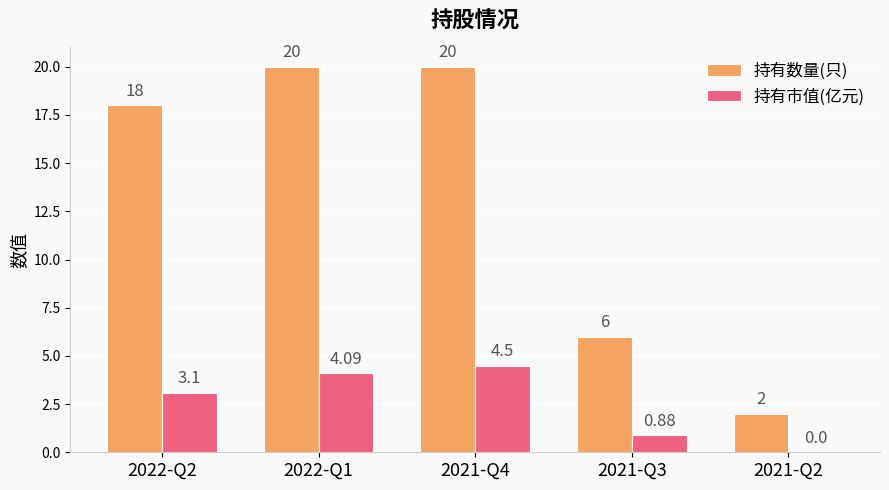

True or false: 持有市值(亿元) has a value of 2.6 at 2021-Q4.

False